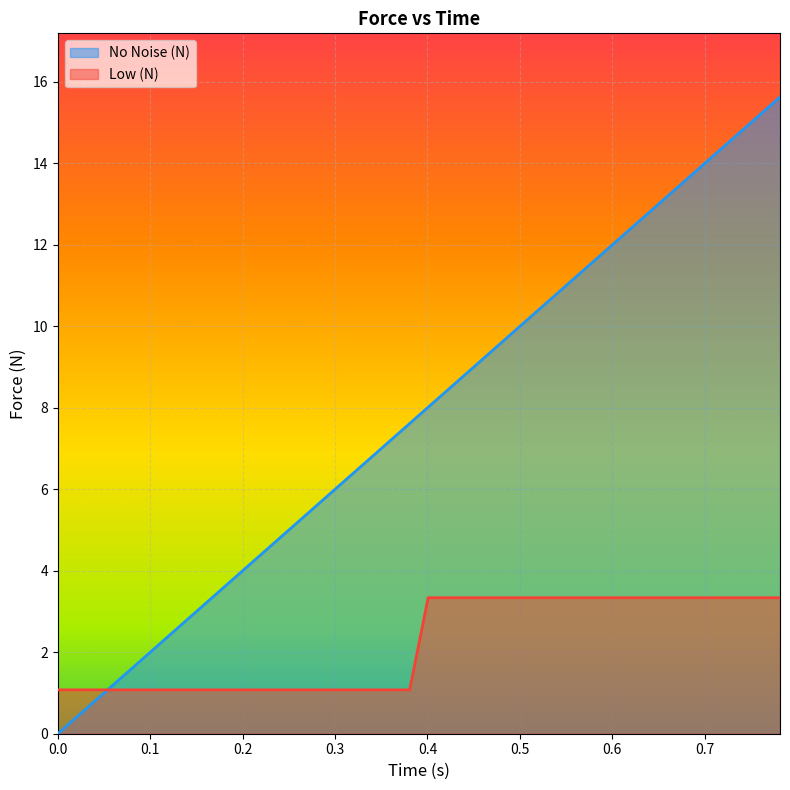

How many positive values does the No Noise (N) series have?

39